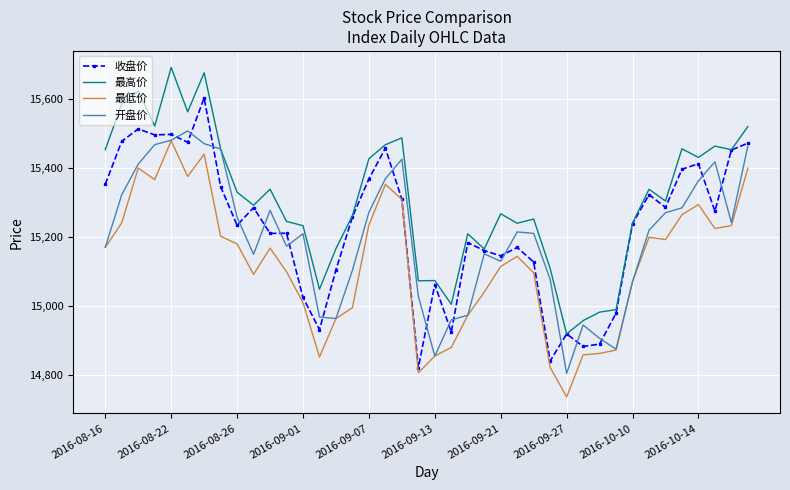

List the series in order of their overall mean, lowest first.

最低价, 开盘价, 收盘价, 最高价